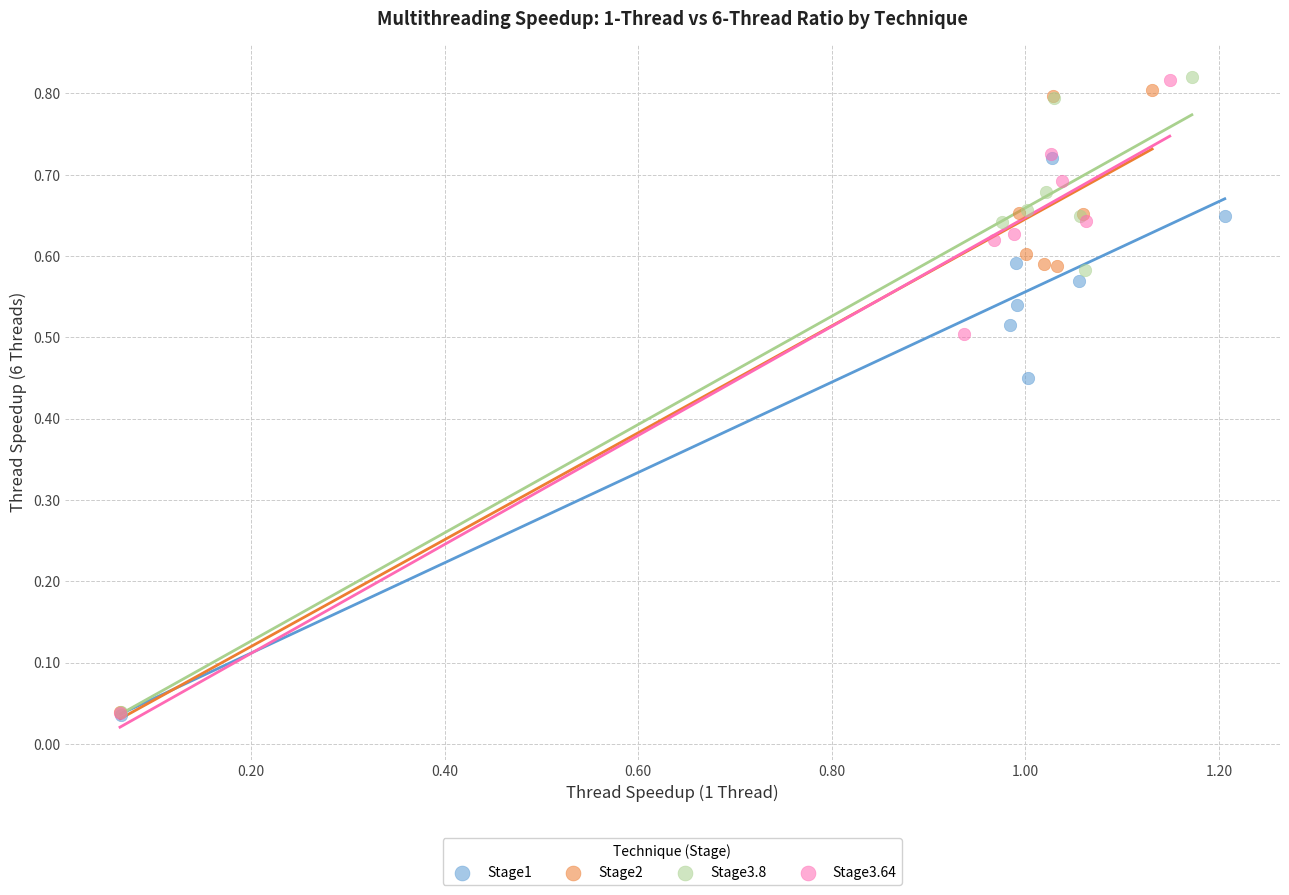

What are all the series names shown in the legend?

Stage1, Stage2, Stage3.8, Stage3.64